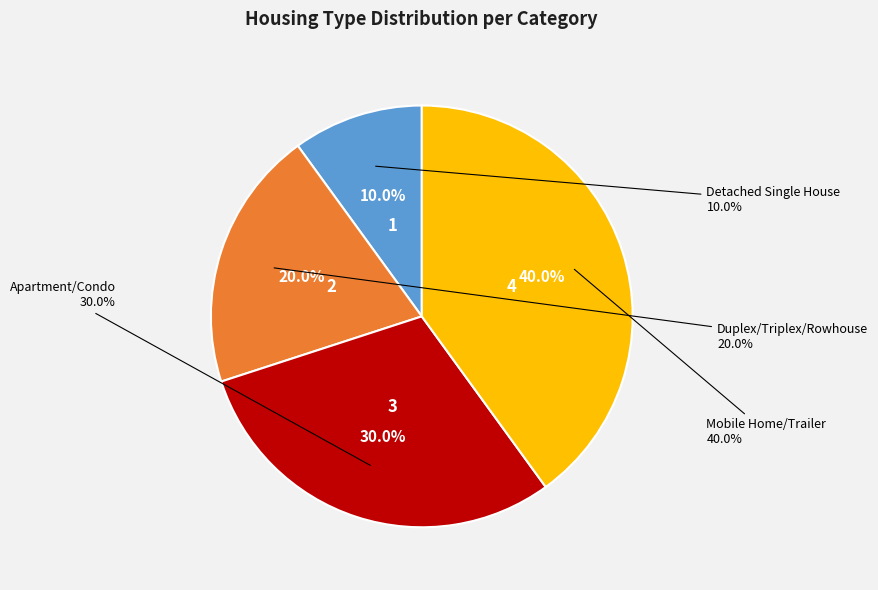

How many segments does this pie chart have?

4